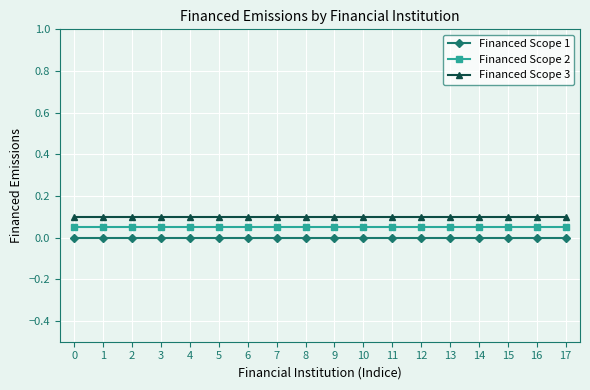

True or false: Financed Scope 3 has a value of 0.0 at 4.

False